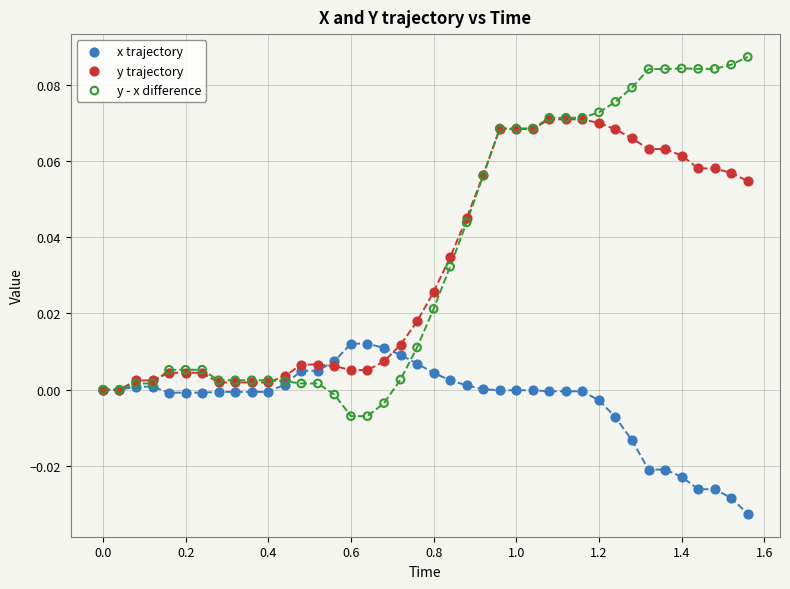

Which series reaches the minimum Y coordinate?

x trajectory